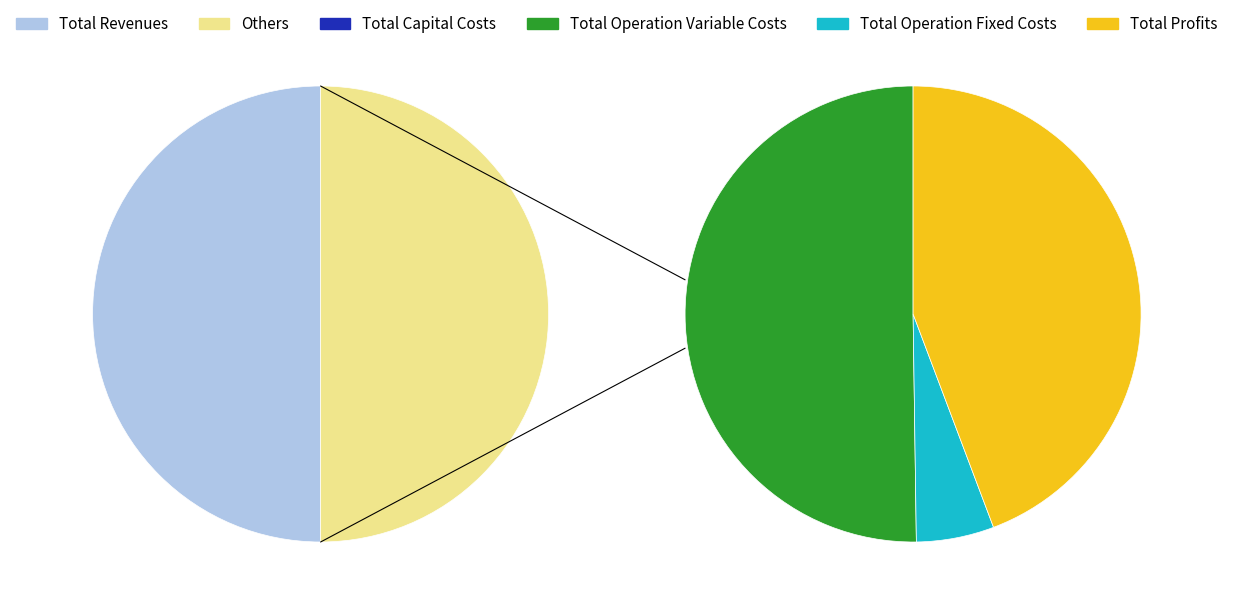

Does any single category account for the majority?

No